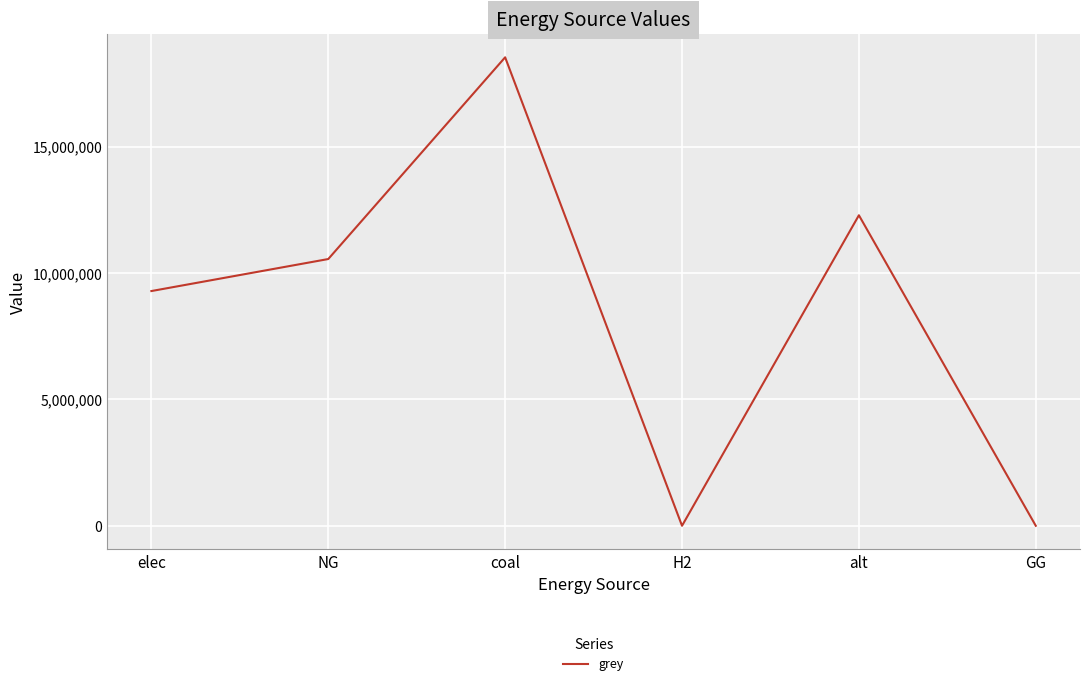

What value does the data have at coal?

18538745.2